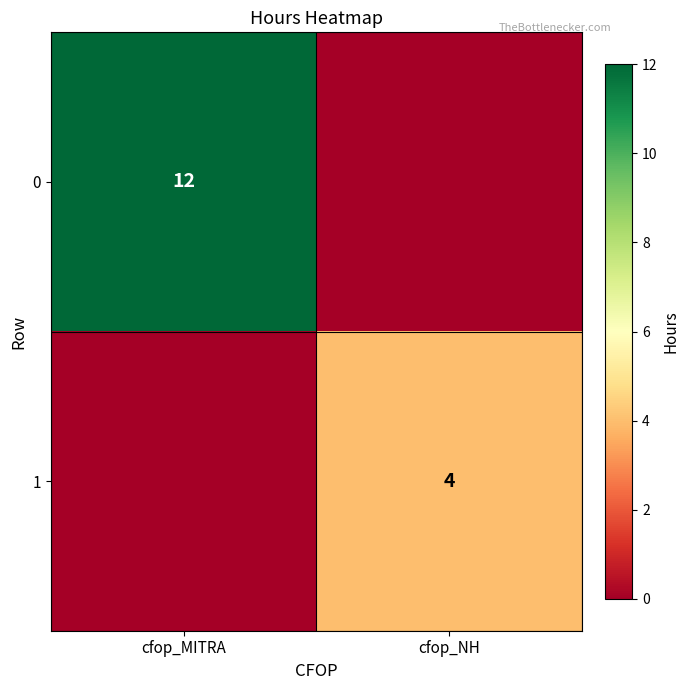

Is it true that 1 equals 4 at cfop_NH?

True